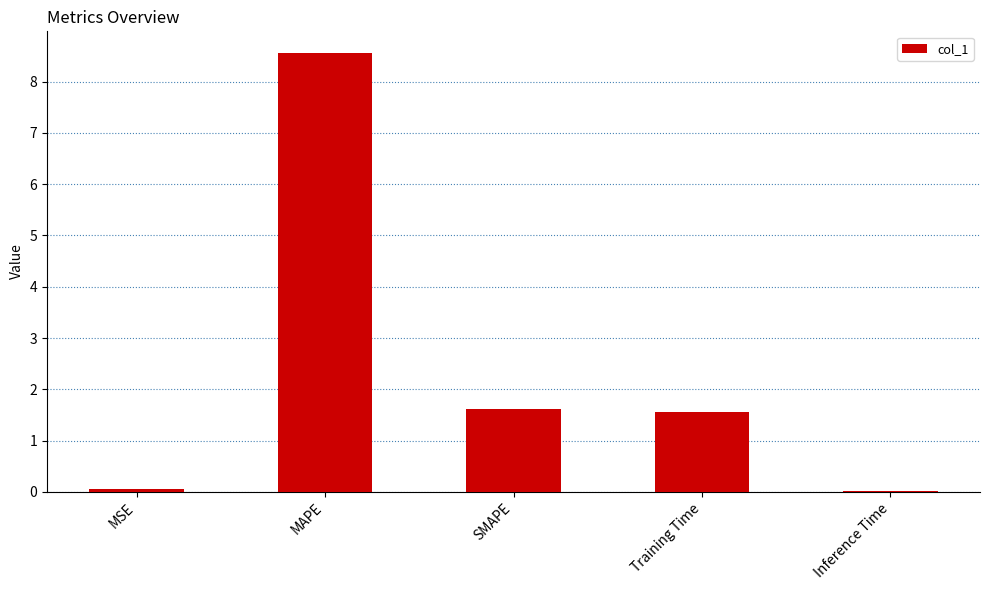

Is it true that the value at Inference Time is 0.0?

True